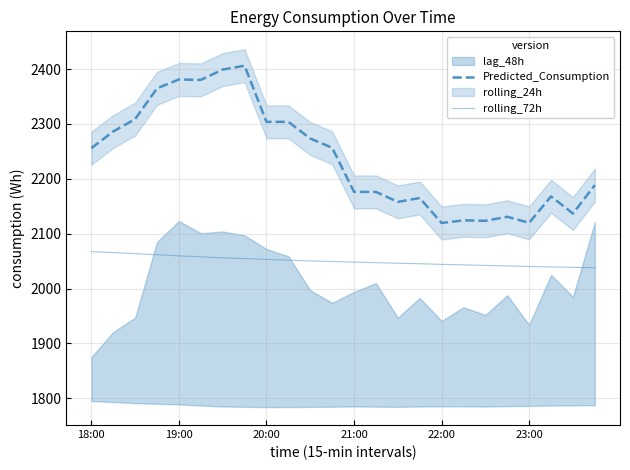

True or false: rolling_72h and Predicted_Consumption intersect in this chart.

False